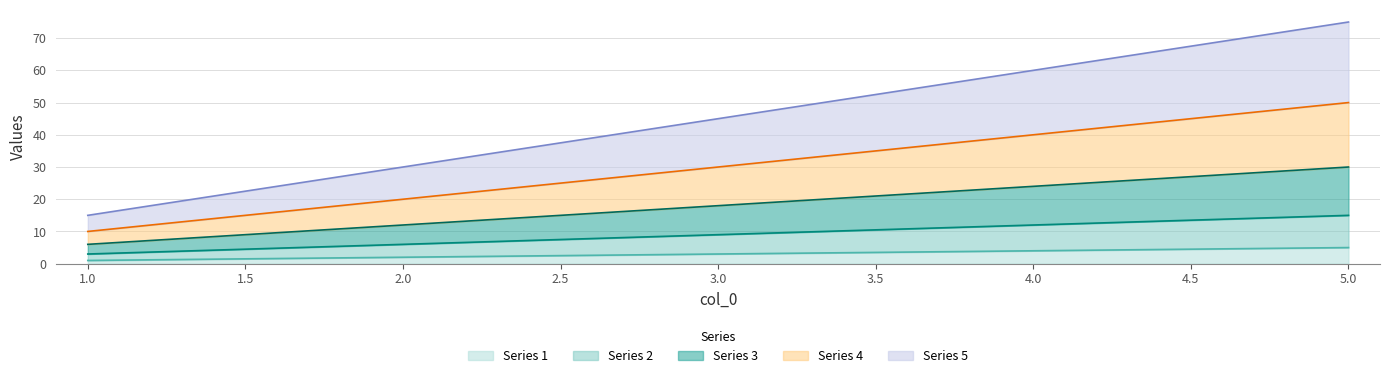

The 3 series shows 48 at 5. True or false?

False